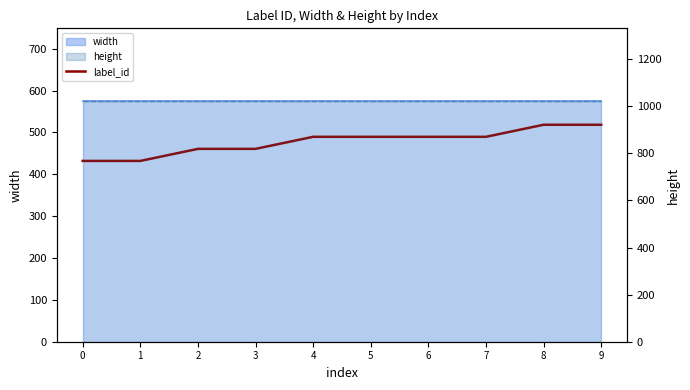

Which has a higher value, 9 or 0?

9